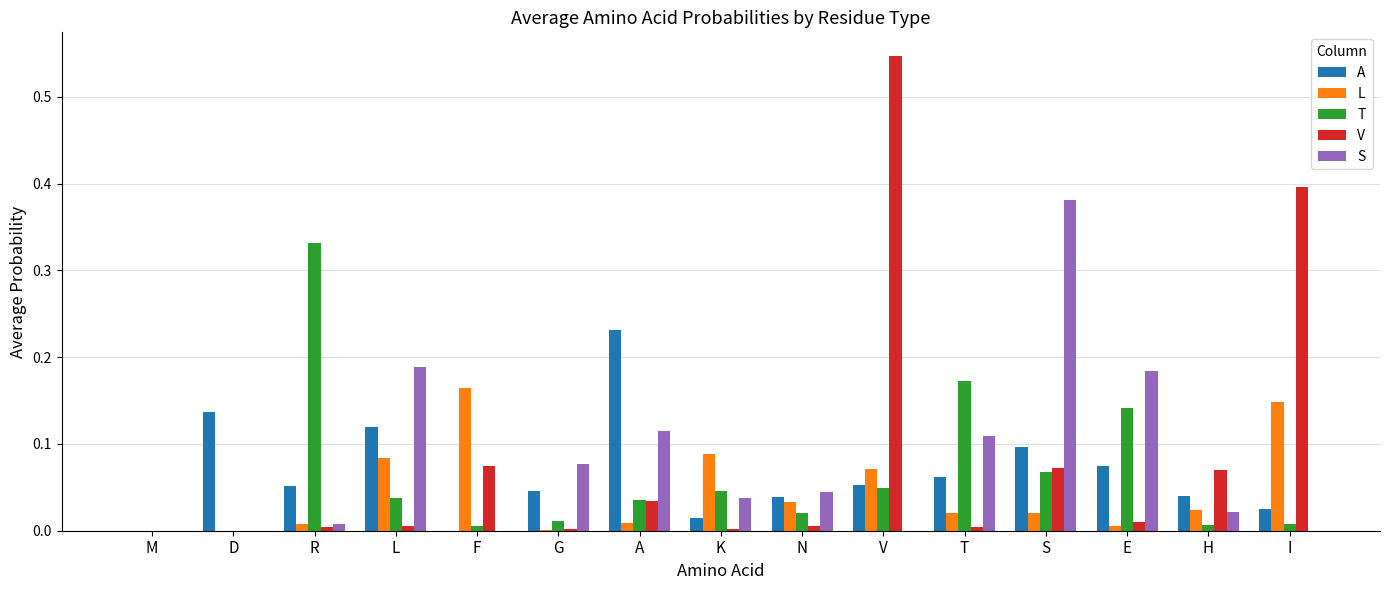

Which series changed the most between L and N?

S